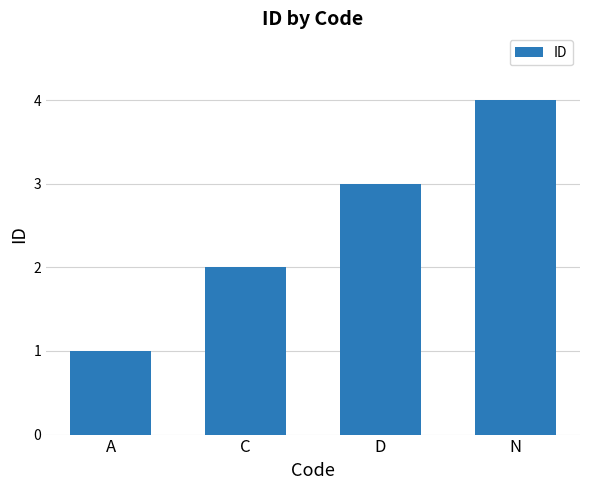

Rank the categories by value from lowest to highest.

A, C, D, N